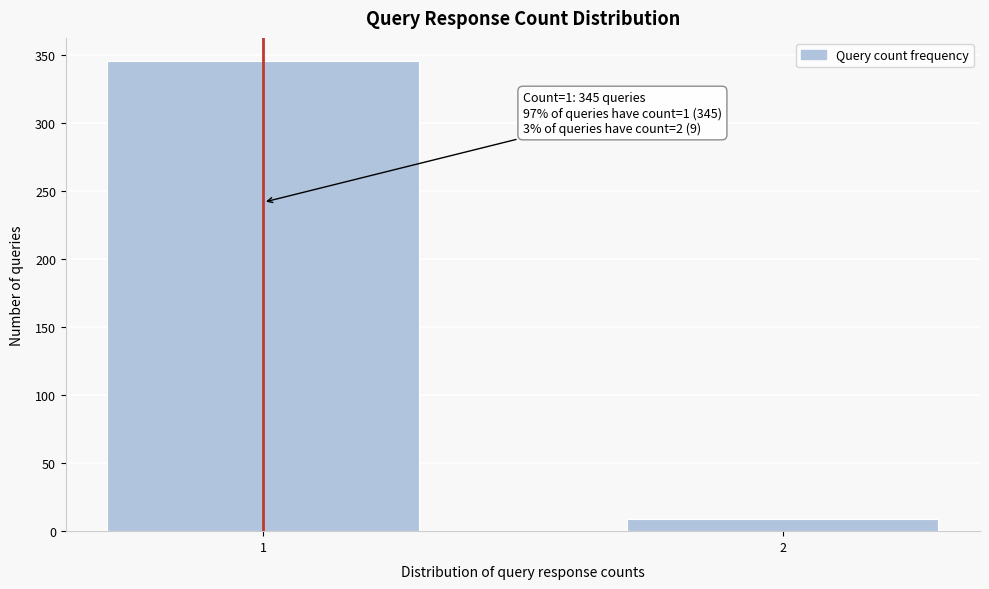

Reading left to right, extract all data points from this chart.

1=345	2=9